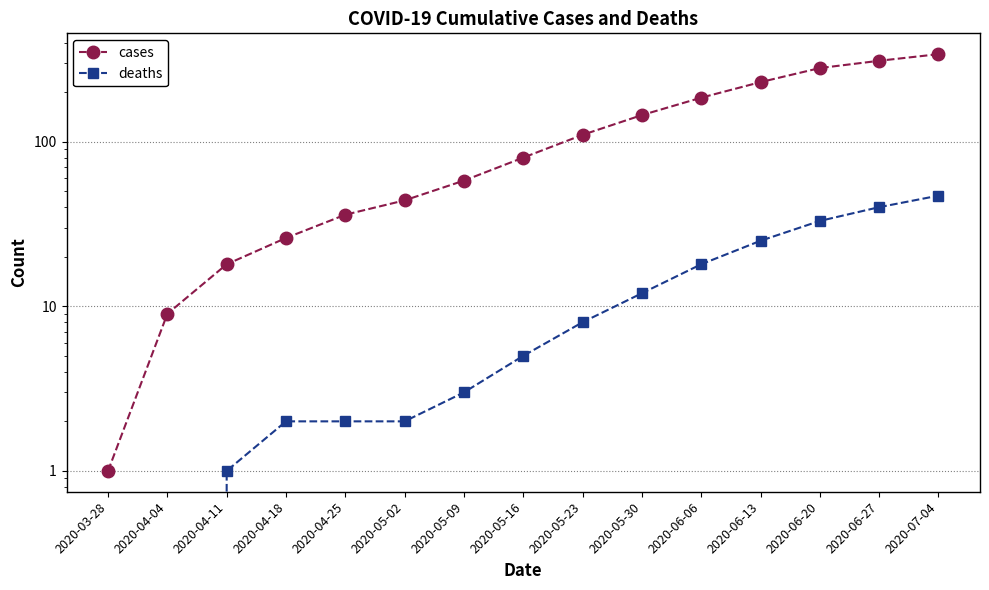

What is the difference between the maximum and minimum values in the cases series?

339